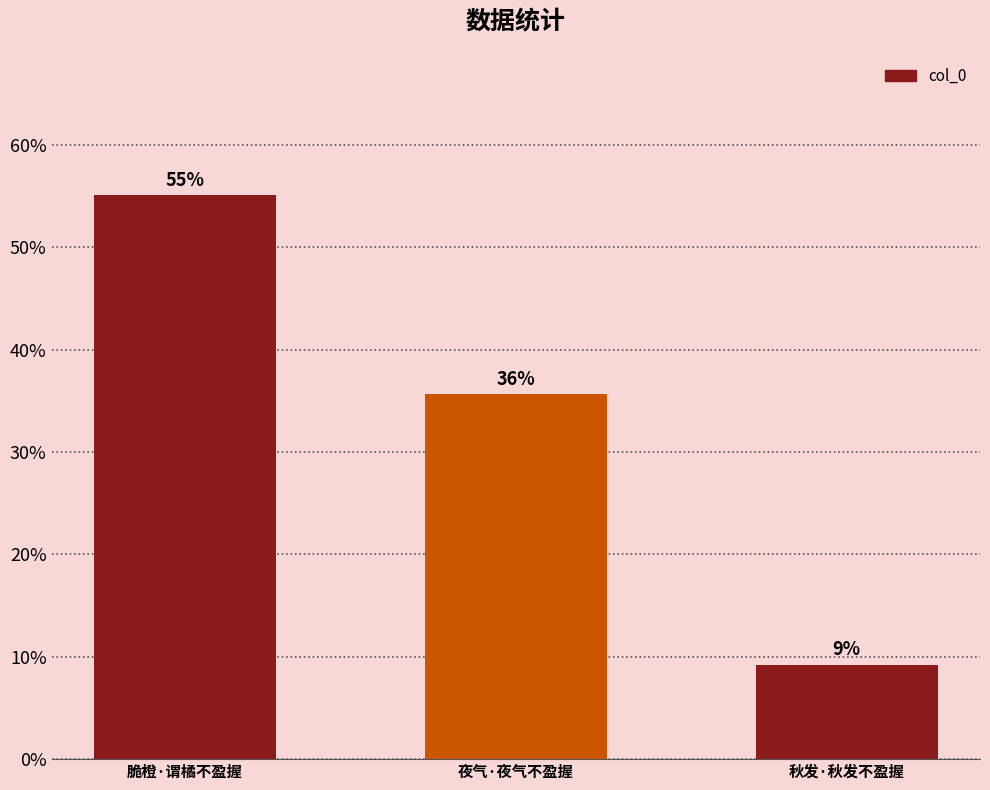

Are the bars horizontal?

No